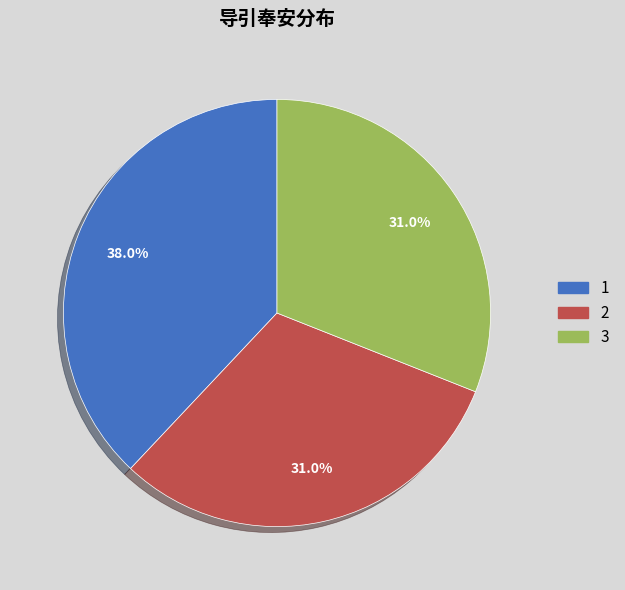

Is there any slice that represents more than half of the pie?

No